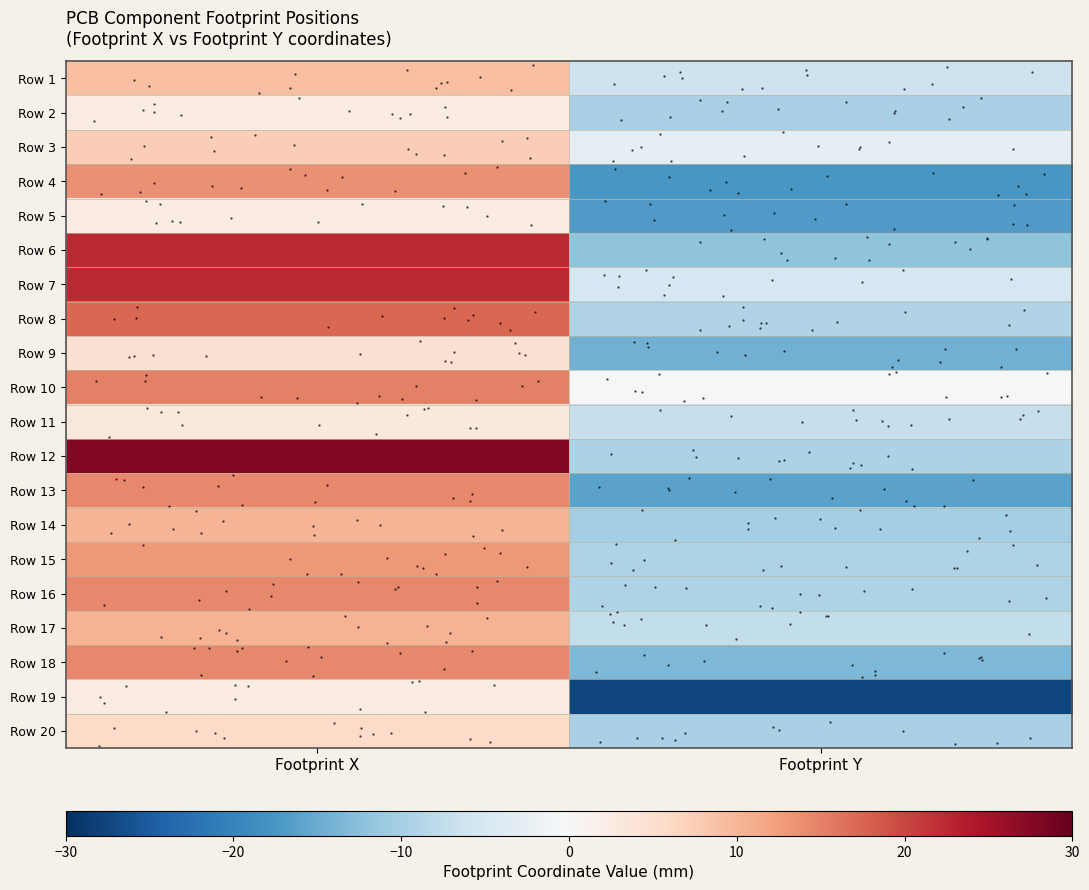

Rank the categories by Row 1 value from highest to lowest.

Footprint X, Footprint Y